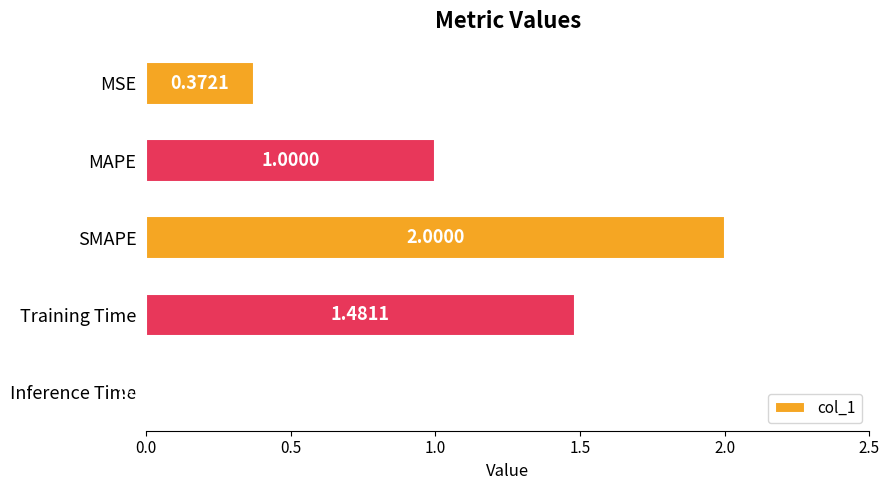

Rank the categories by value from lowest to highest.

Inference Time, MSE, MAPE, Training Time, SMAPE